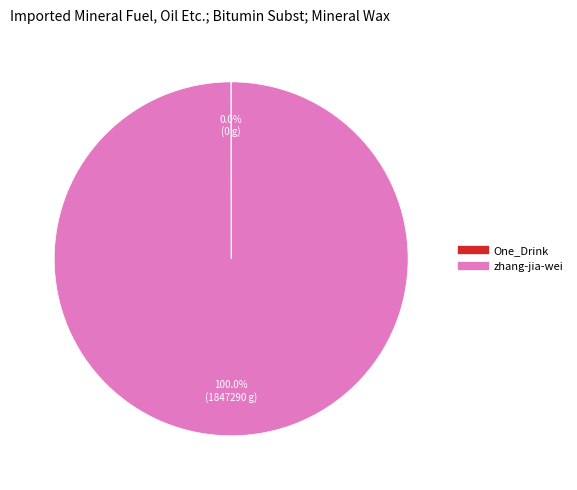

Which slice is the largest?

zhang-jia-wei